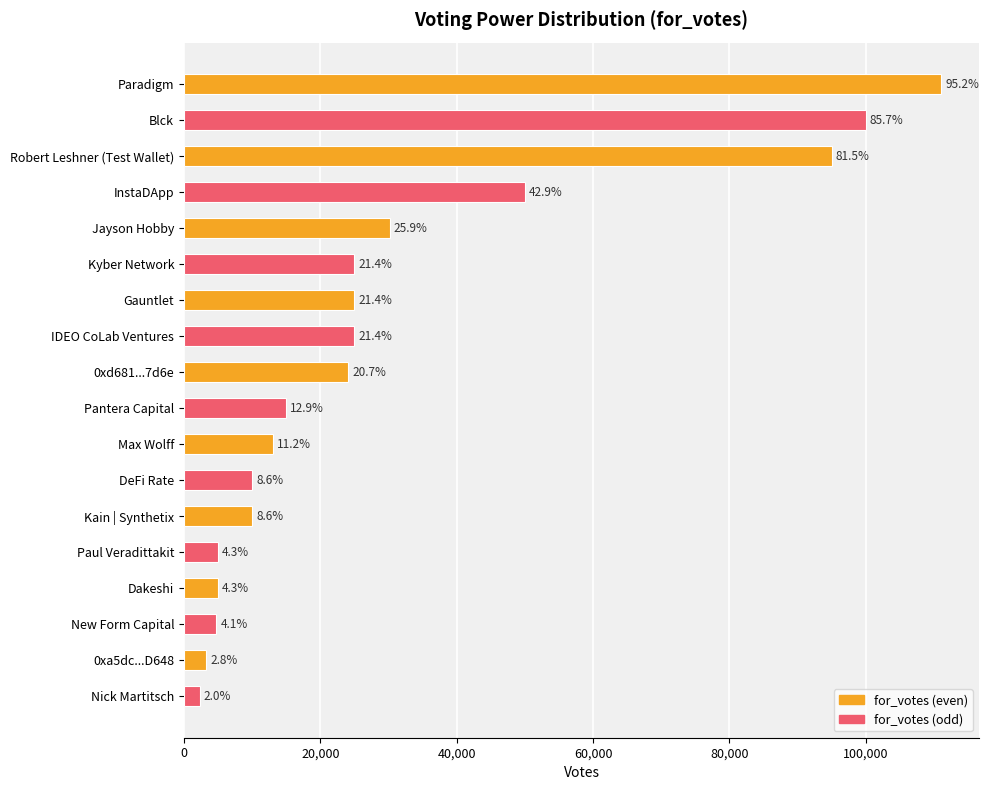

What is the minimum value shown in the chart?

2314.3